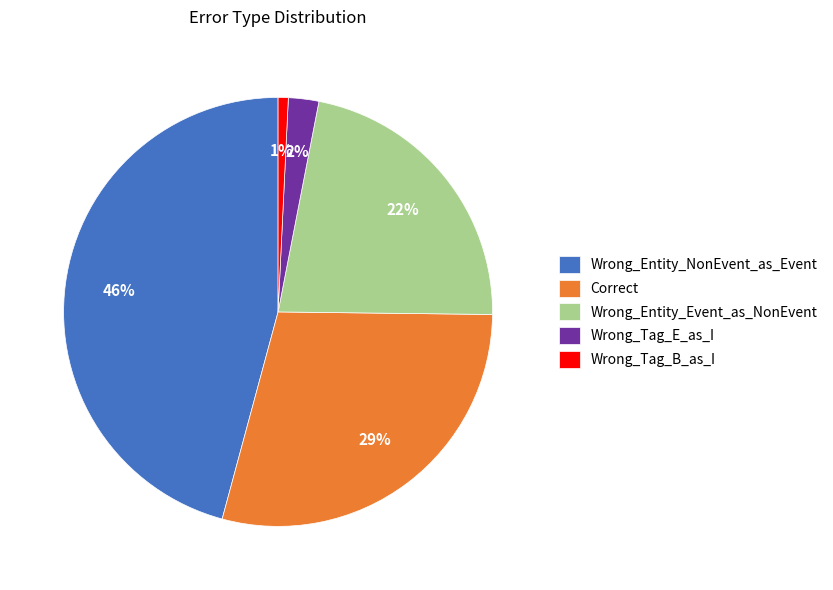

Rank the categories by value from highest to lowest.

Wrong_Entity_NonEvent_as_Event, Correct, Wrong_Entity_Event_as_NonEvent, Wrong_Tag_E_as_I, Wrong_Tag_B_as_I